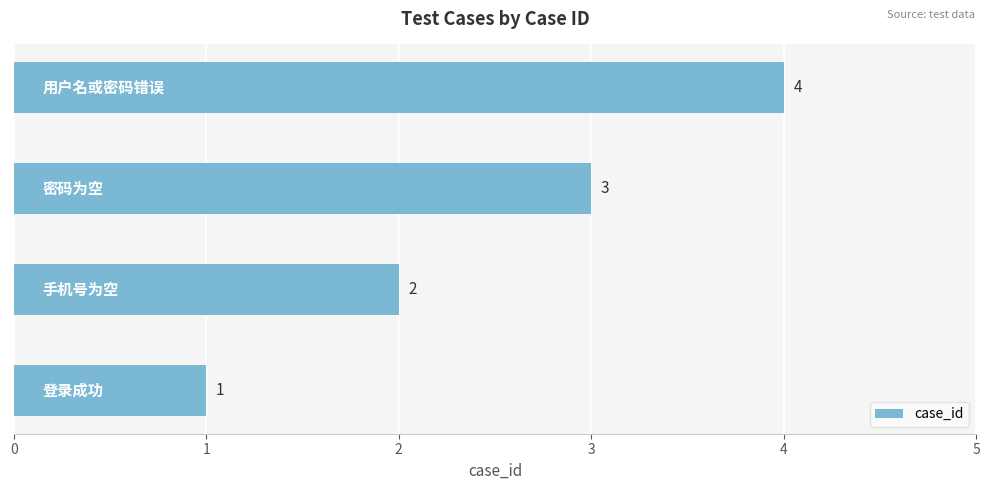

Count the values in the range 2 to 4.

3